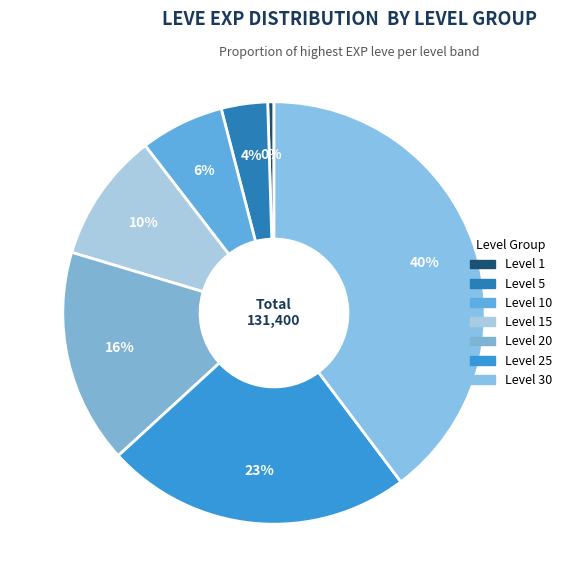

Count the number of slices in the pie.

7